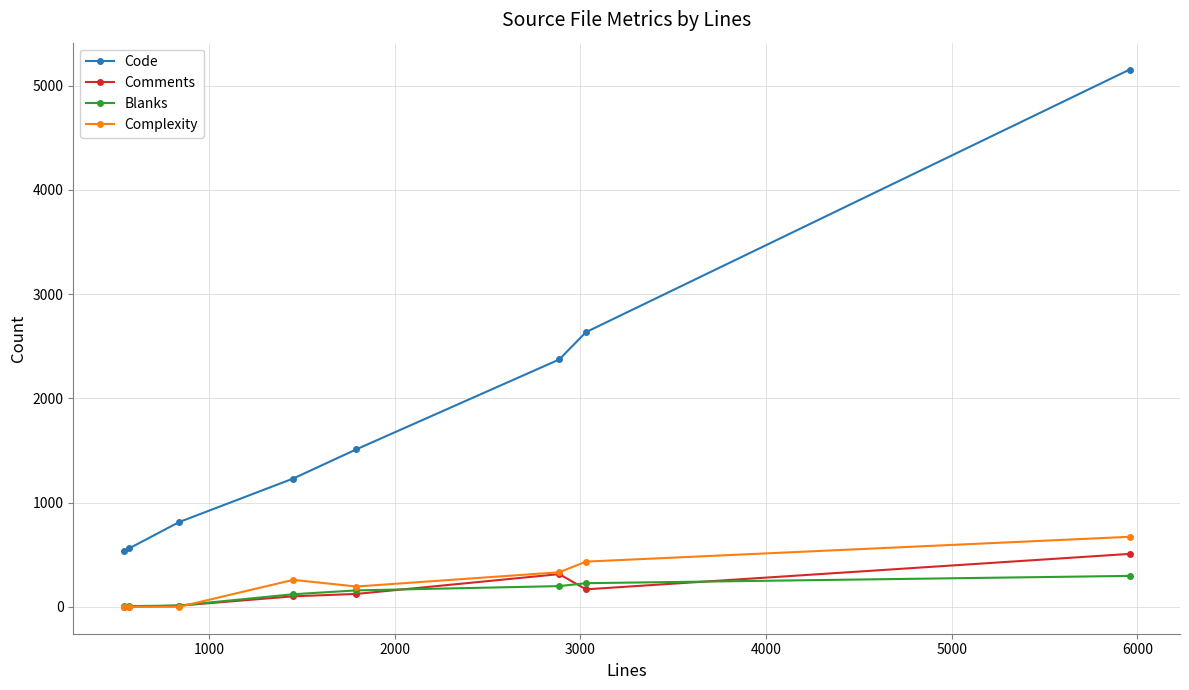

Which series has the widest spread of values?

Code